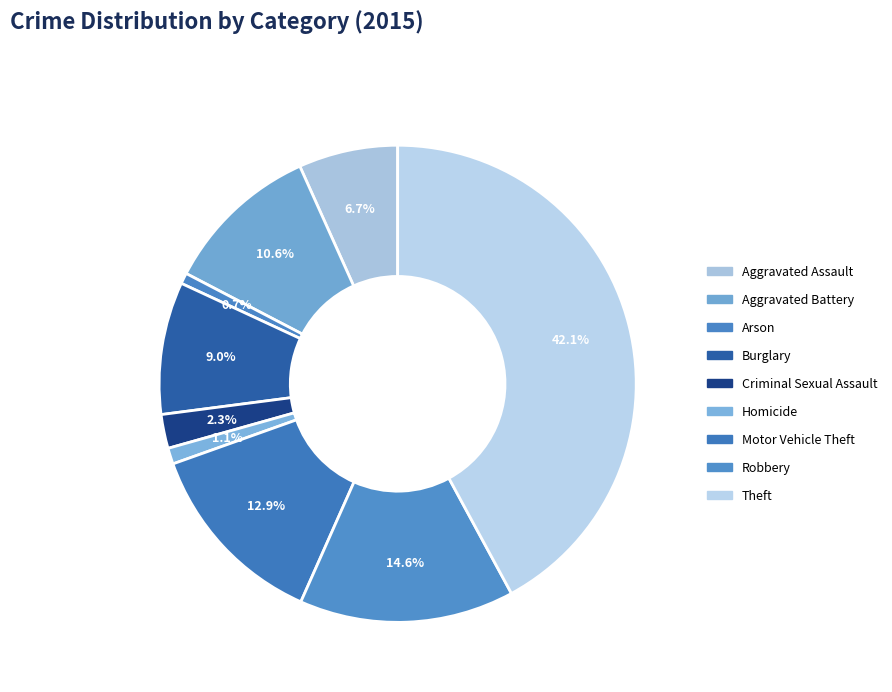

To the nearest percent, what is the difference between the Robbery and Burglary slice percentages?

6%